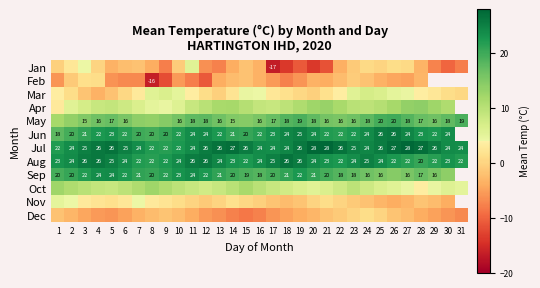

True or false: Sep has a value of 20.0 at 14.

True